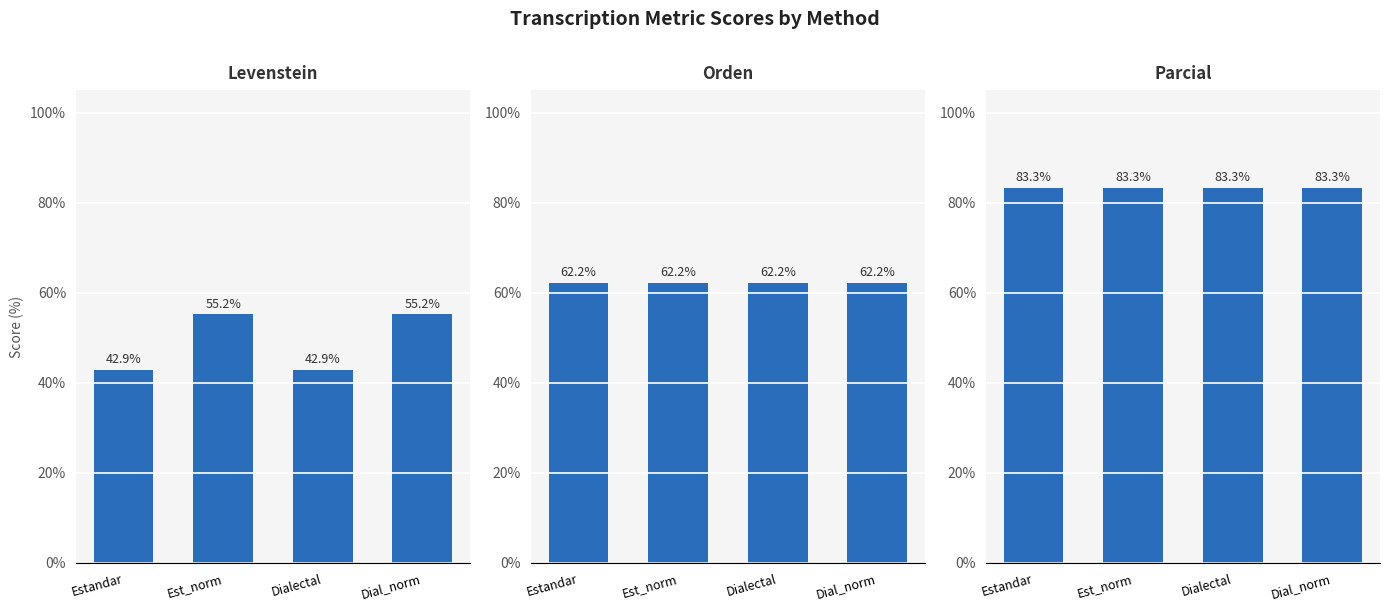

True or false: Levenstein has a value of 18.8 at Dialectal.

False